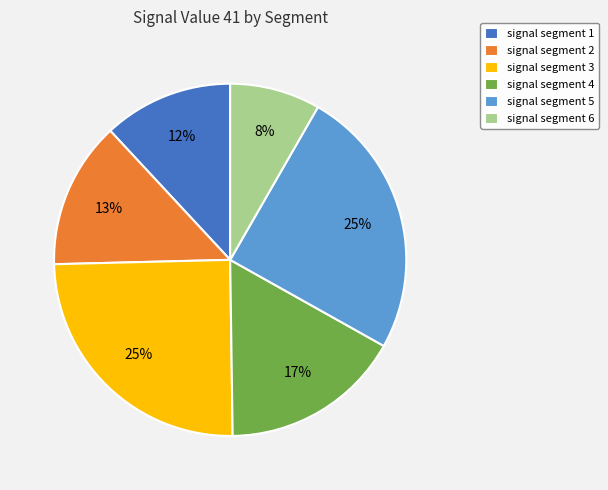

To the nearest percent, what is the difference between the signal segment 3 and signal segment 1 slice percentages?

13%